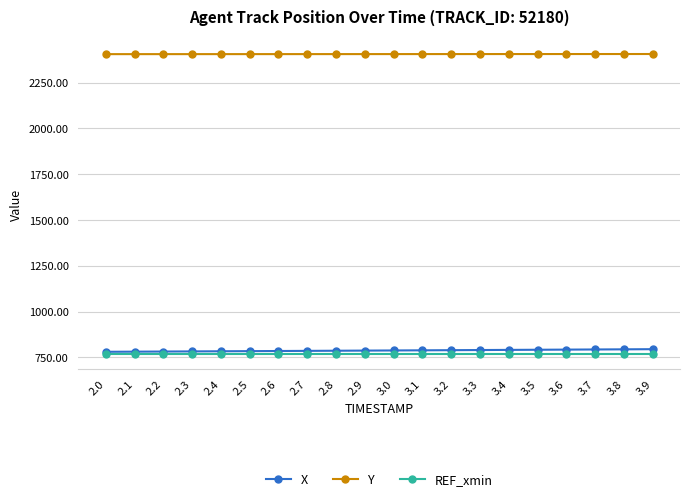

What is the label of the 20th point from the right?

2.0